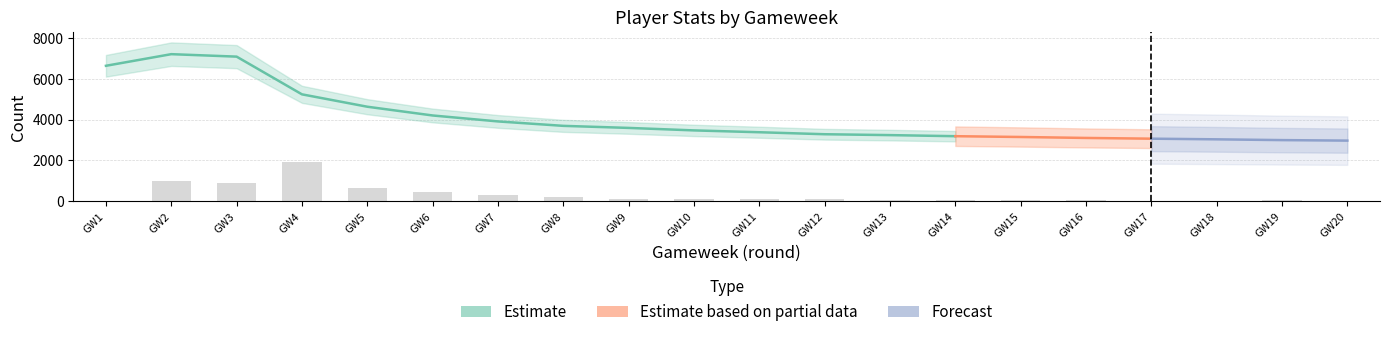

How many values in the selected series exceed 3473?

9